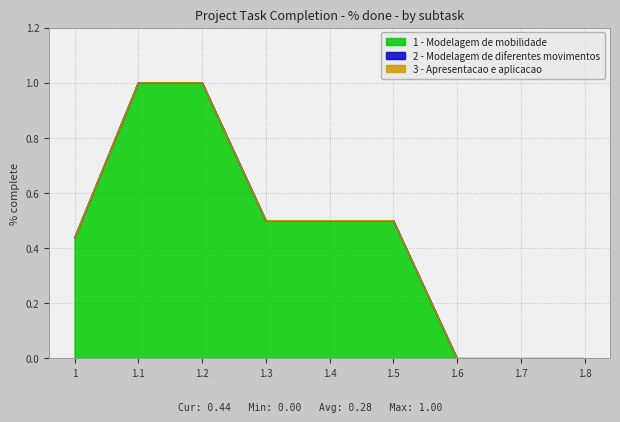

Is it true that 1 - Modelagem de mobilidade equals 0.7 at 1.5?

False